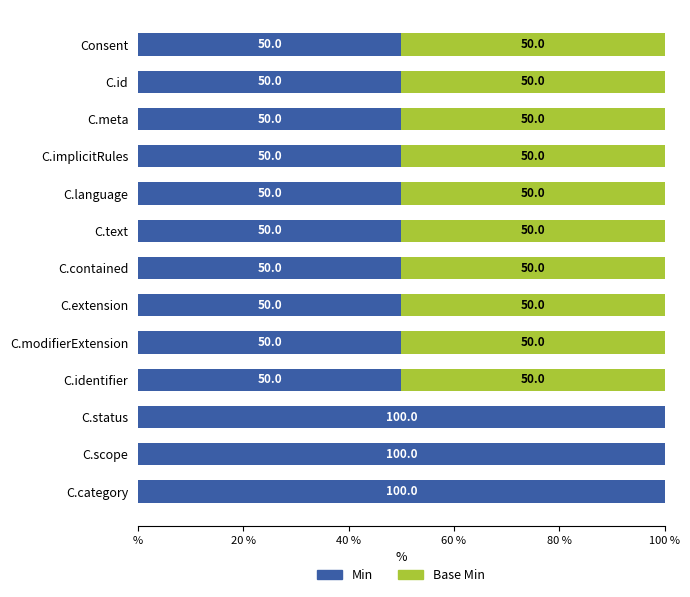

Reading left to right, what are all the values shown in this chart?

Min: 50	50	50	50	50	50	50	50	50	50	100	100	100
Base Min: 50	50	50	50	50	50	50	50	50	50	0	0	0